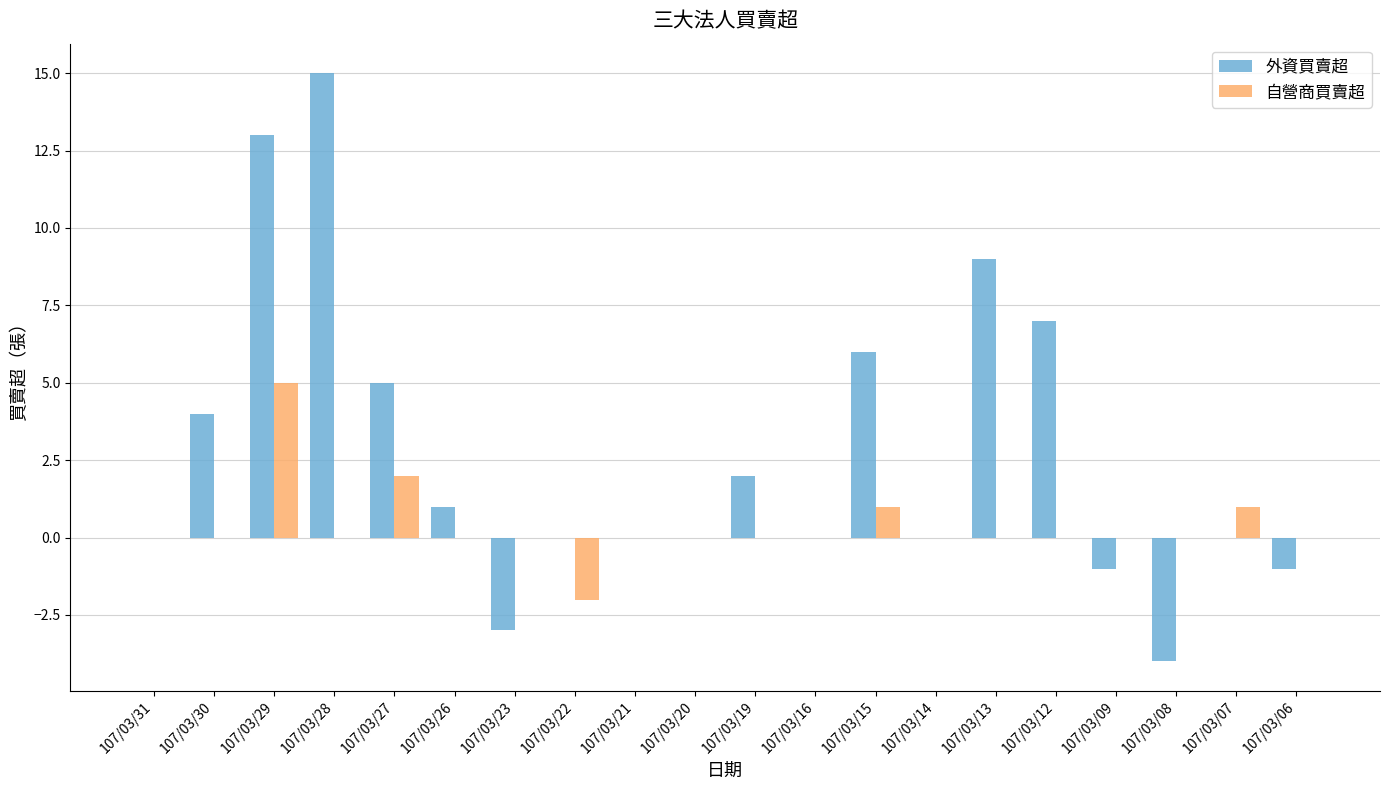

Is it true that 外資買賣超 equals 0 at 107/03/21?

True